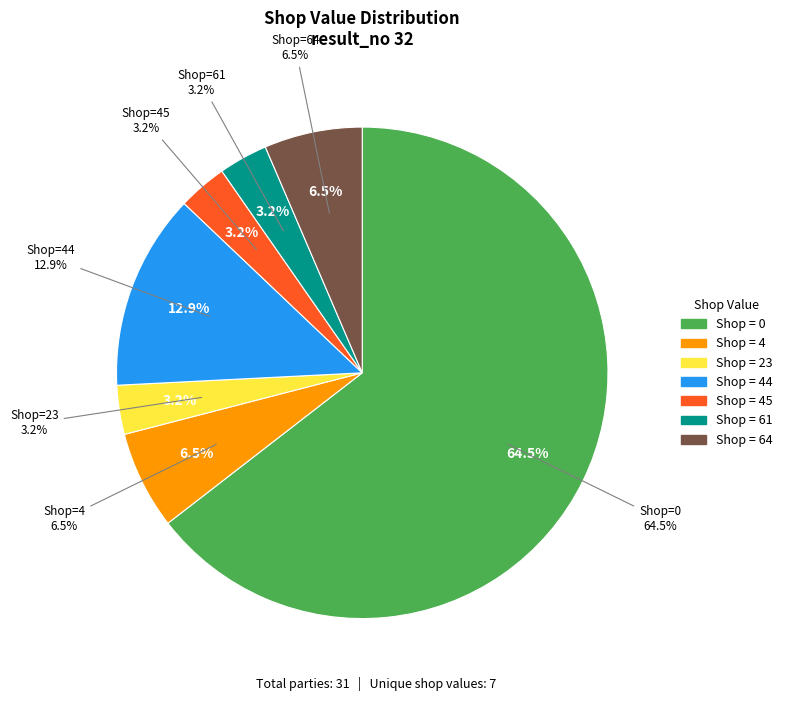

Is it true that 45 is 3% of the pie?

True